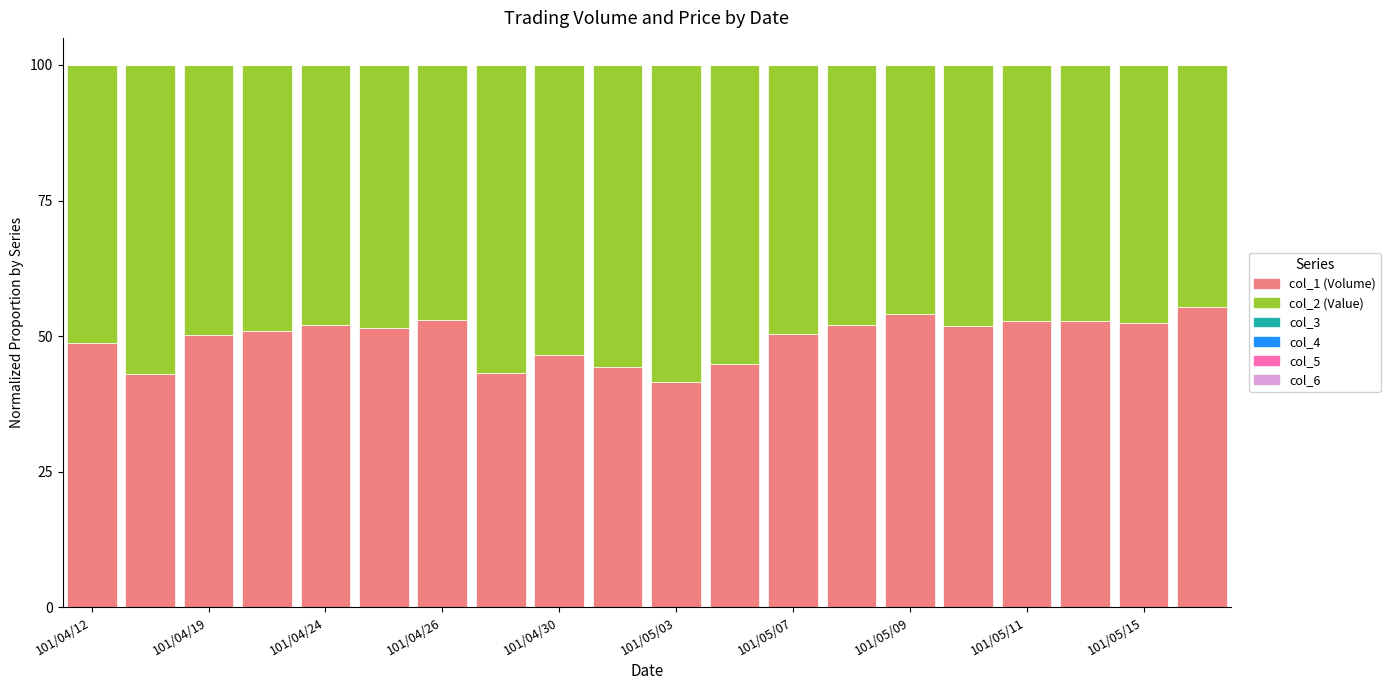

What is the maximum value for col_1 (Volume)?

55.3